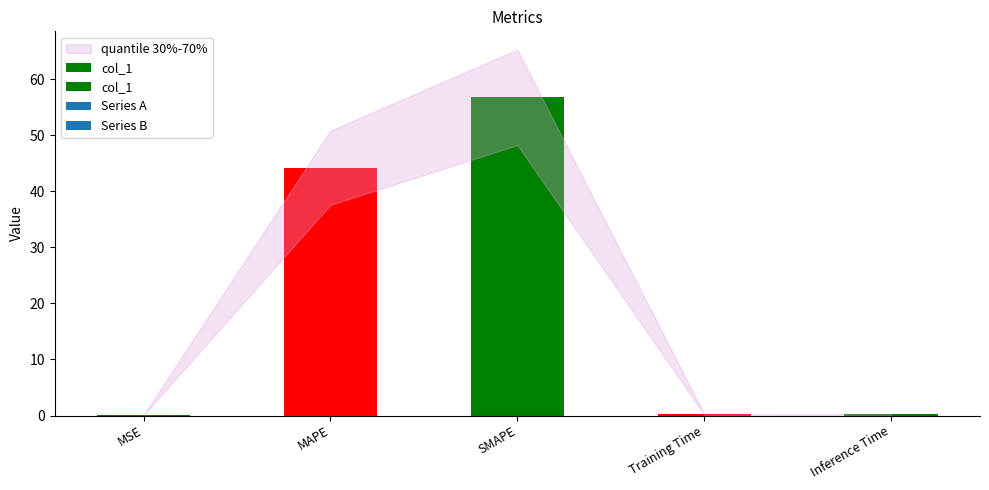

What is the difference between the values at SMAPE and Training Time?

56.6